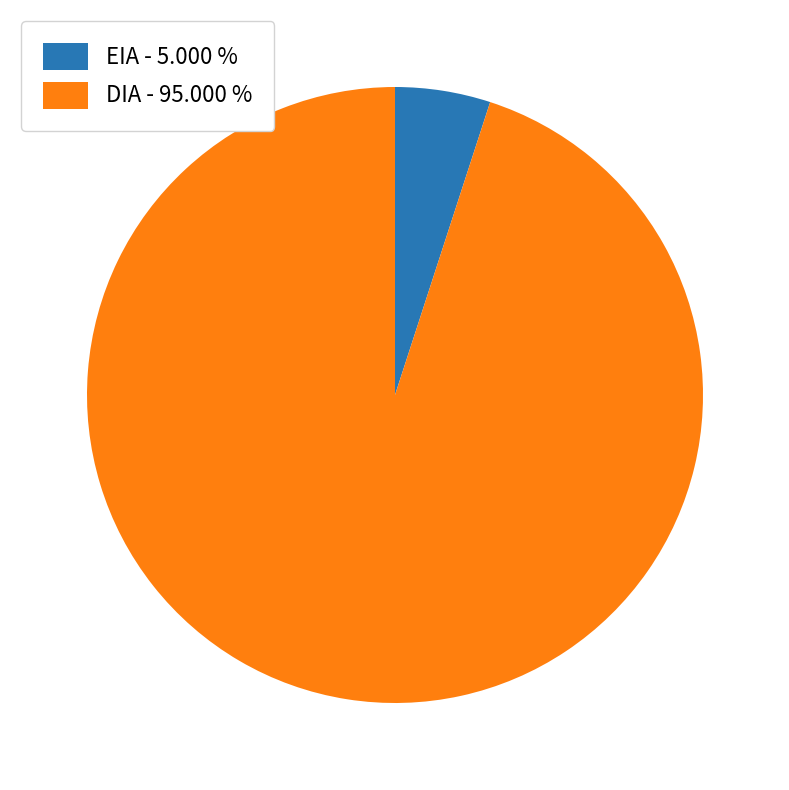

True or false: EIA accounts for 10% of the total.

False